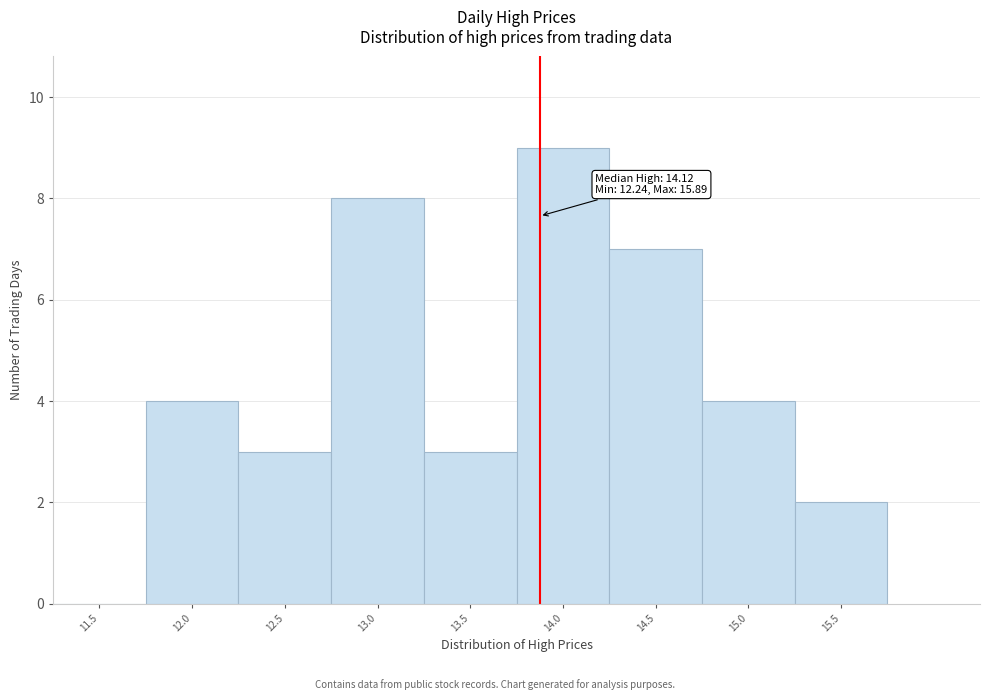

Reading left to right, extract all data points from this chart.

11.5=0	12.0=4	12.5=3	13.0=8	13.5=3	14.0=9	14.5=7	15.0=4	15.5=2